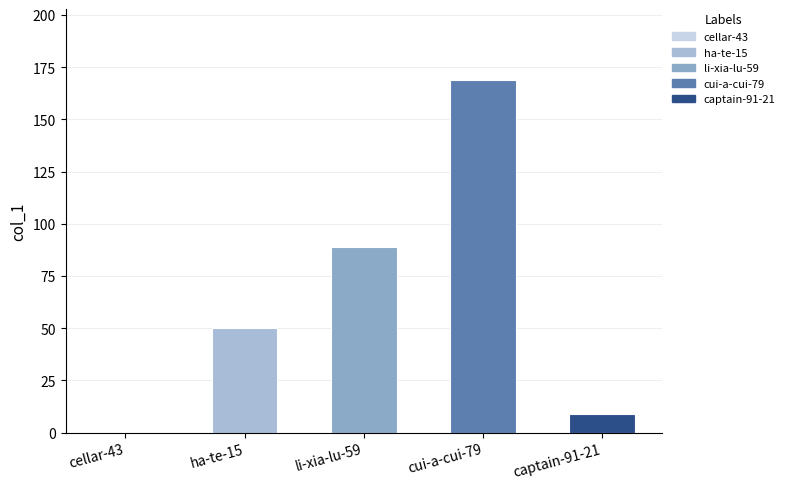

How many values are above zero?

4